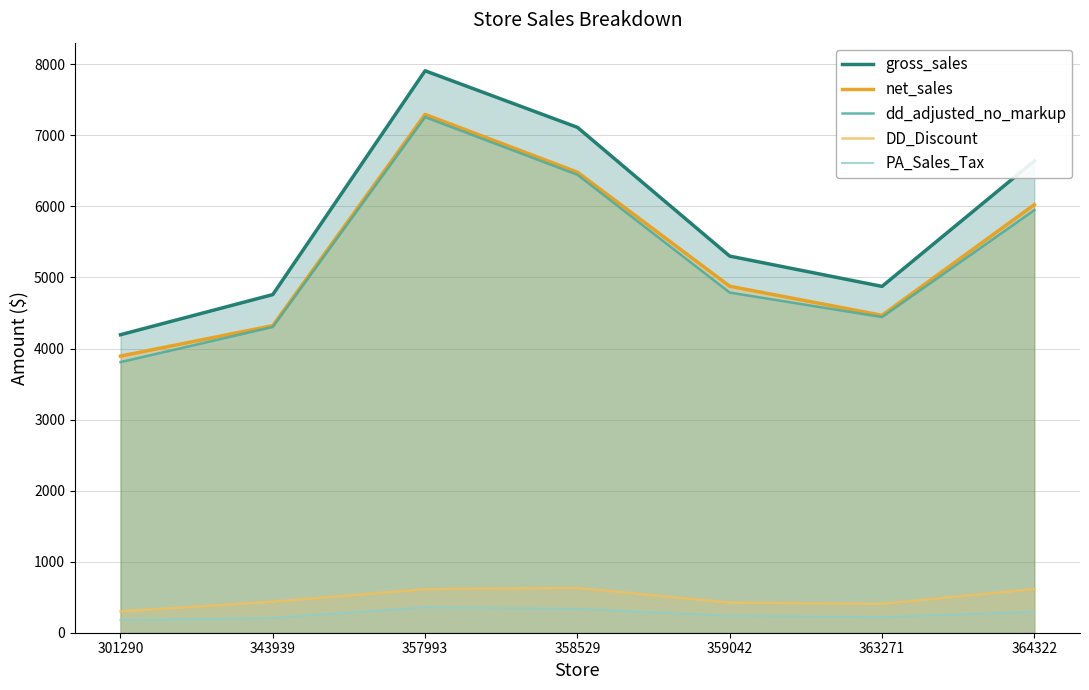

Does the chart have visible grid lines?

Yes